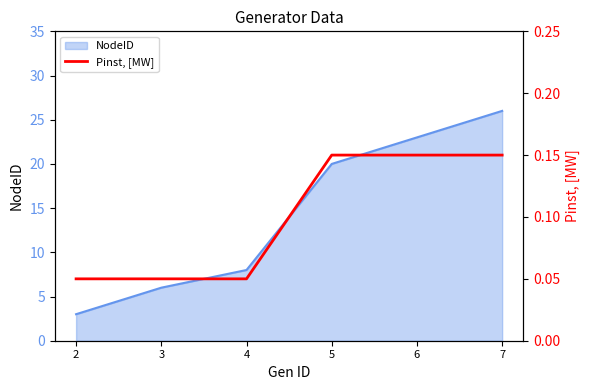

Where is the data nearest to the value 0?

2